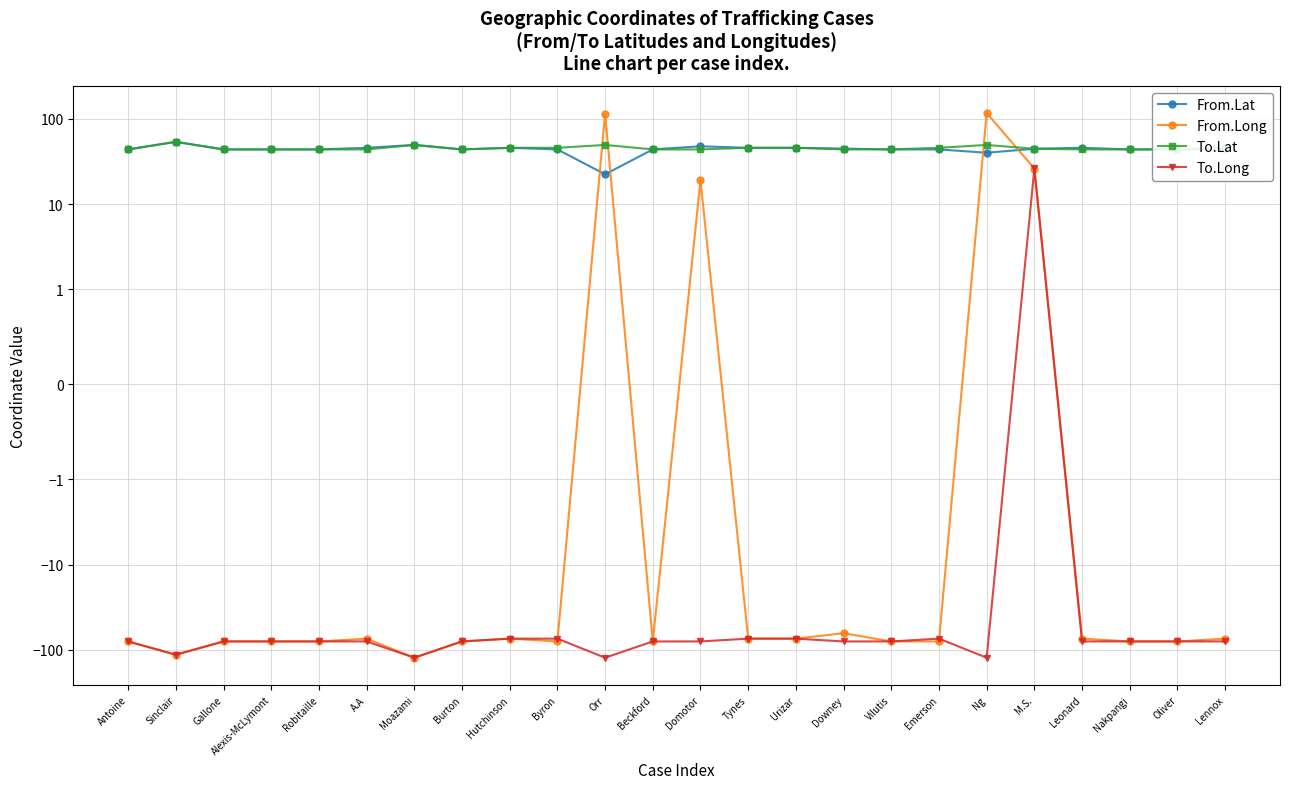

What is the total value across all series at Antoine?

-71.5